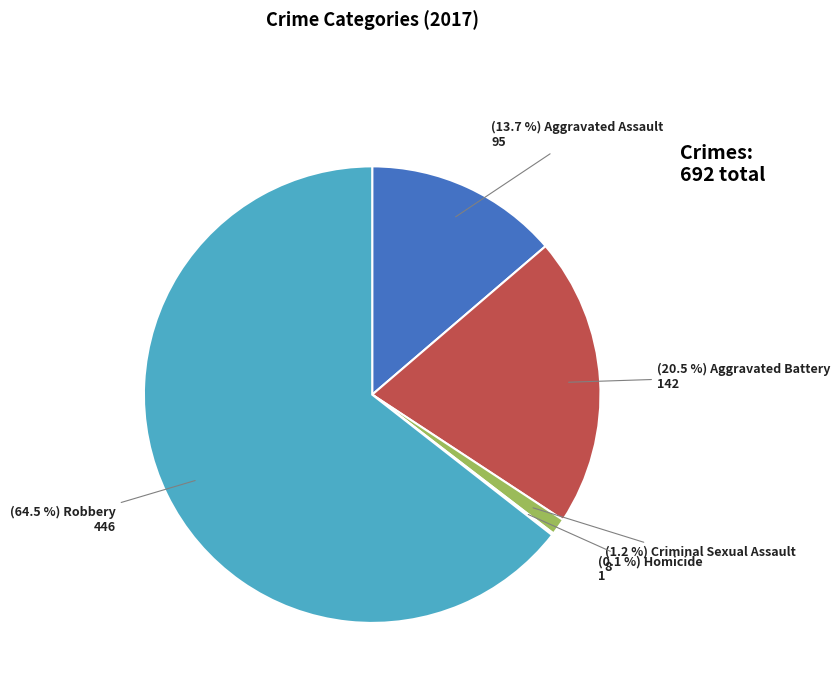

Is there any slice that represents more than half of the pie?

Yes